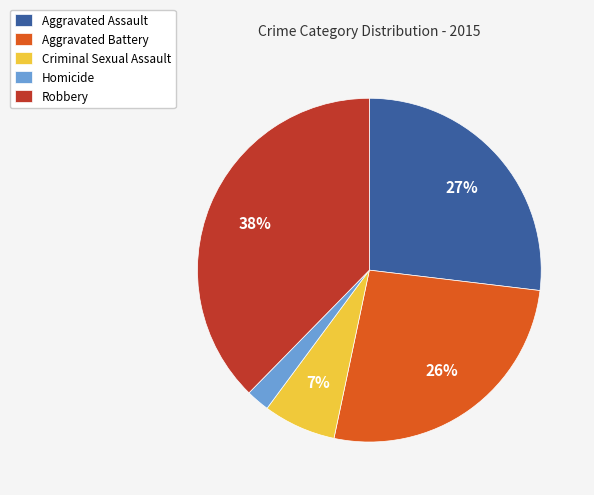

Which slice is the smallest?

Homicide